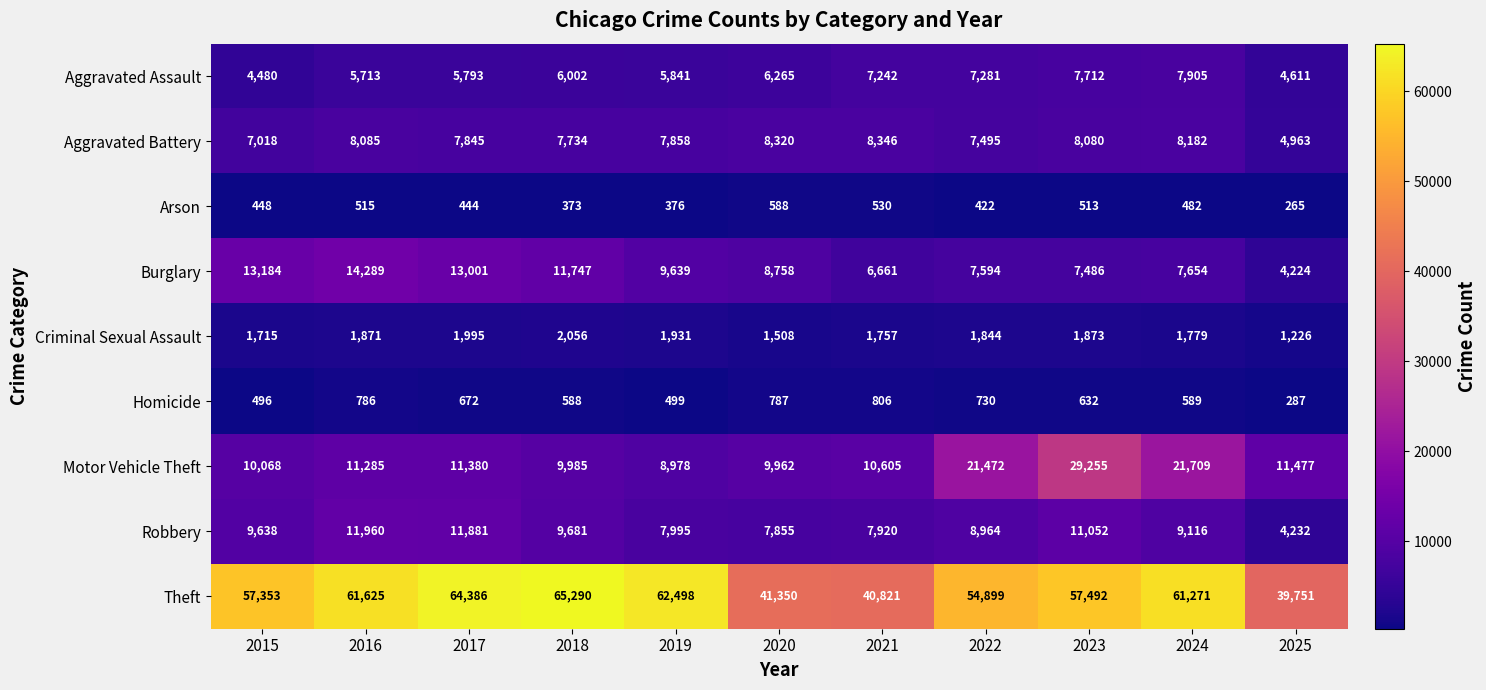

Which series changed the most between 2020 and 2021?

Burglary